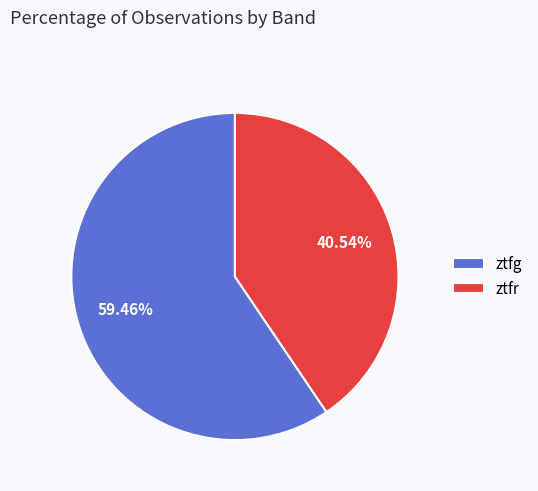

To the nearest percent, what portion does ztfg represent?

59%